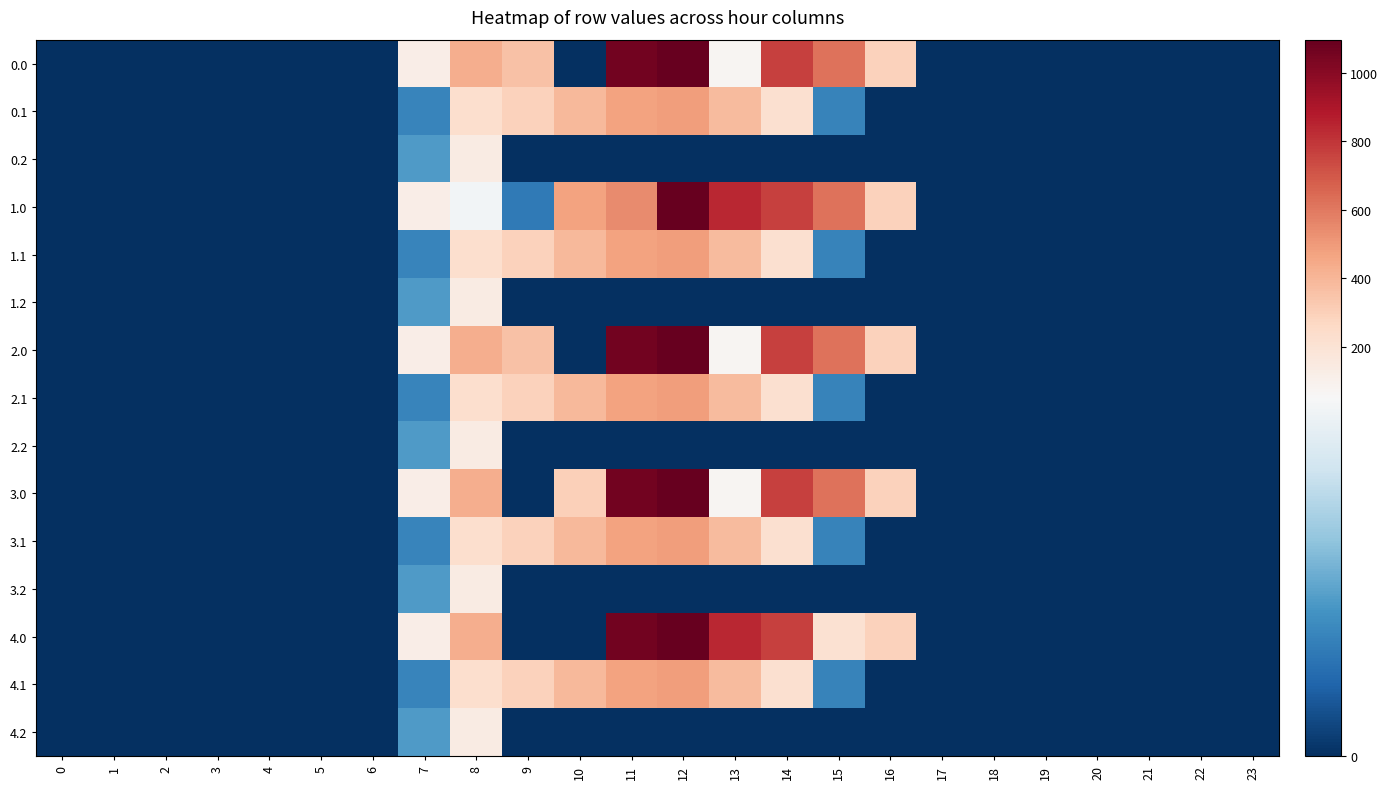

Between 17 and 5, which is larger?

17